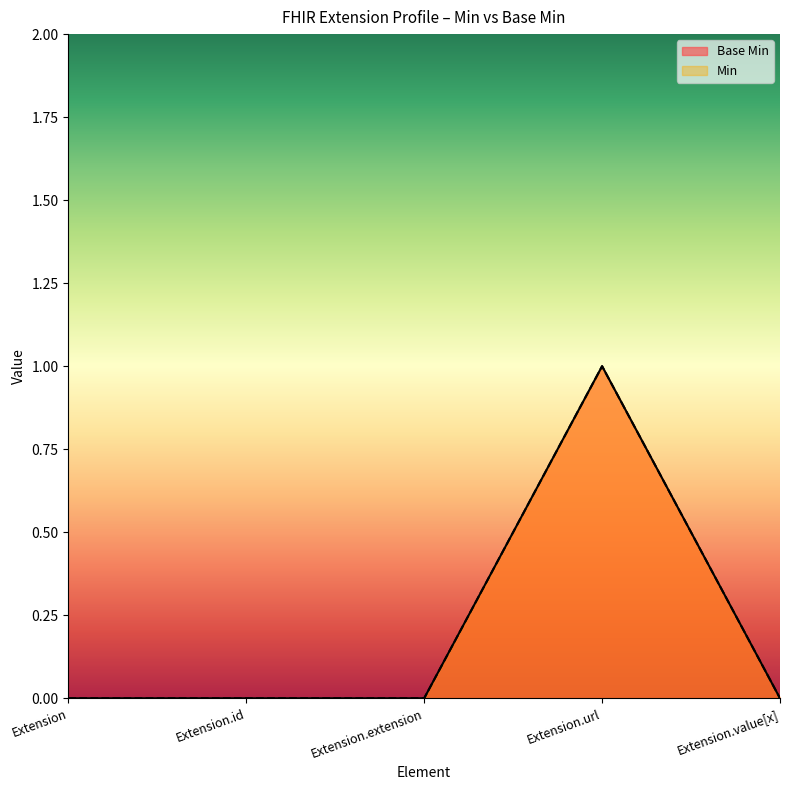

Count the Min values in the range 0 to 1.

5